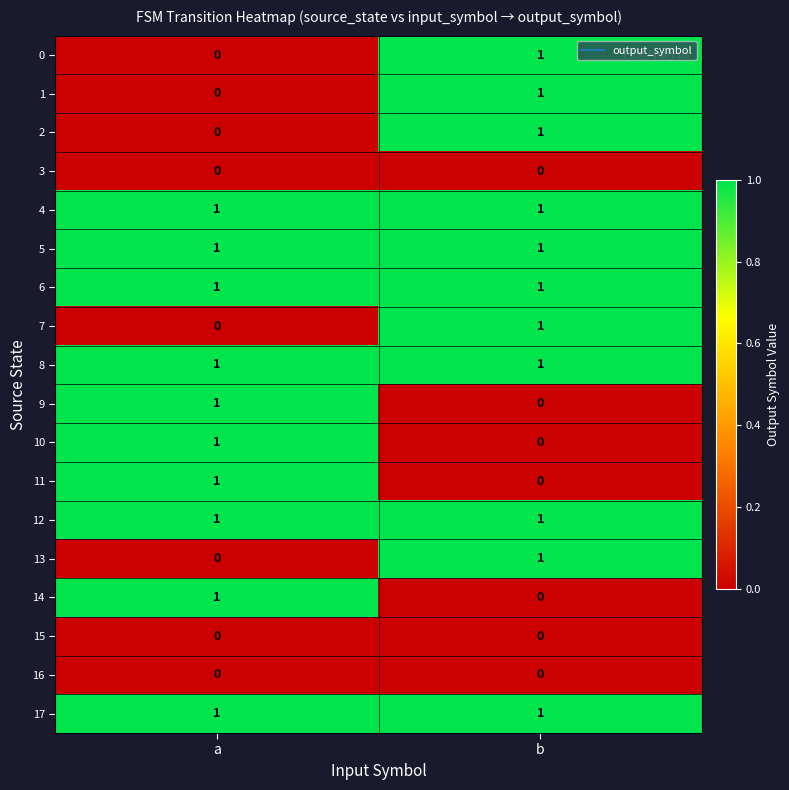

At which category is the sum across all series the highest?

b